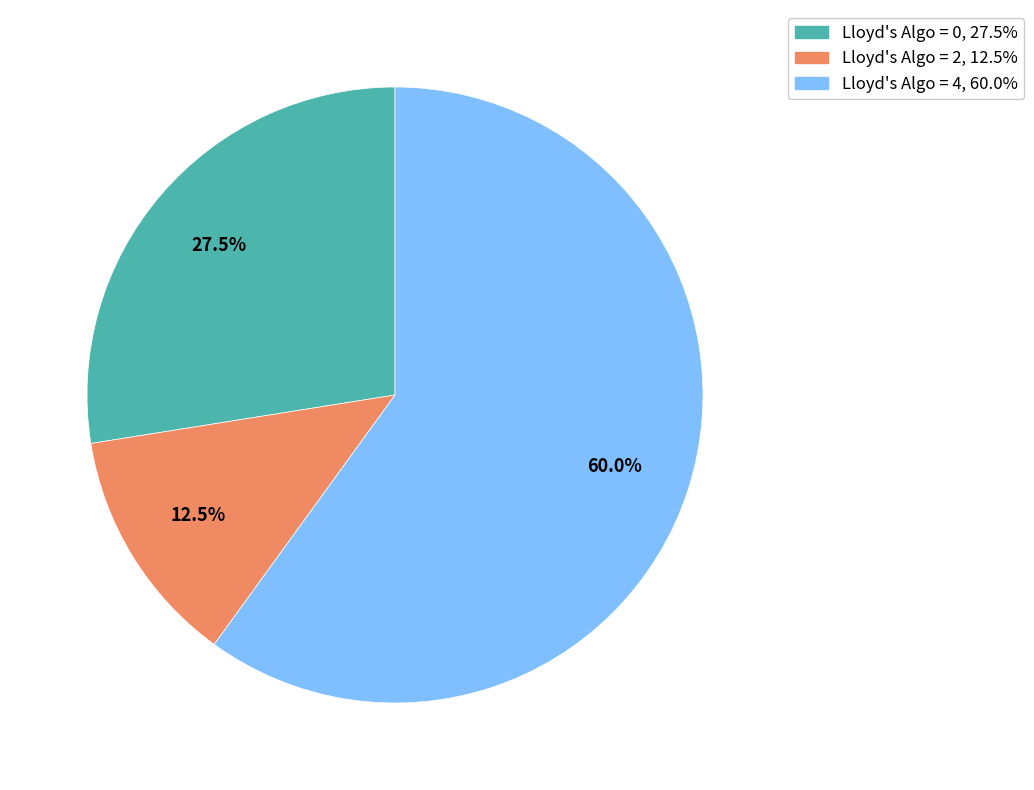

How many segments does this pie chart have?

3